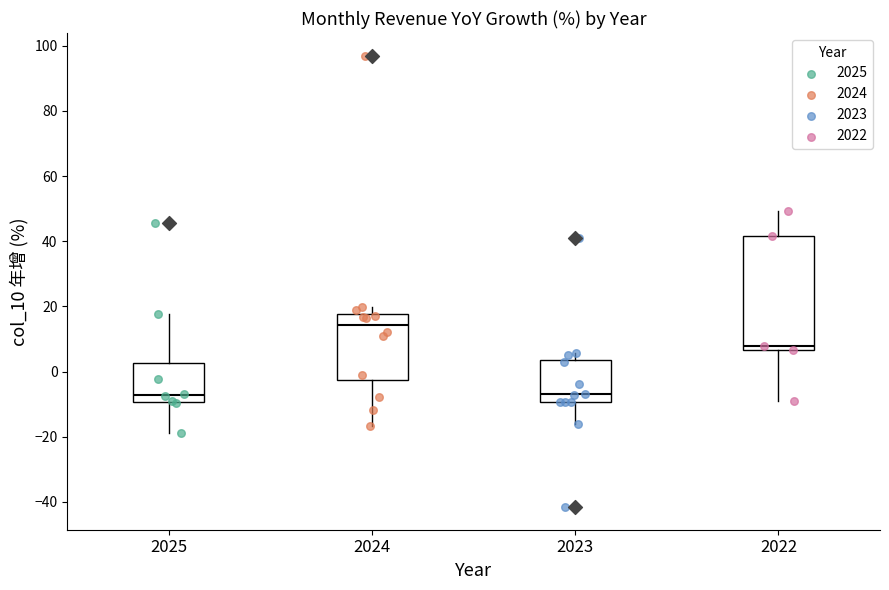

Reading left to right, transcribe this box plot: for each box, give where its median line is, the range the box spans, and where its two whiskers end, as read against the y-axis. The values are not printed on the chart, so give them approximately, as read against the axis.

2025: median -8, box -10 to 2, whiskers -18 to 18
2024: median 14, box -2 to 18, whiskers -16 to 20
2023: median -6, box -10 to 4, whiskers -16 to 6
2022: median 8, box 6 to 42, whiskers -10 to 50